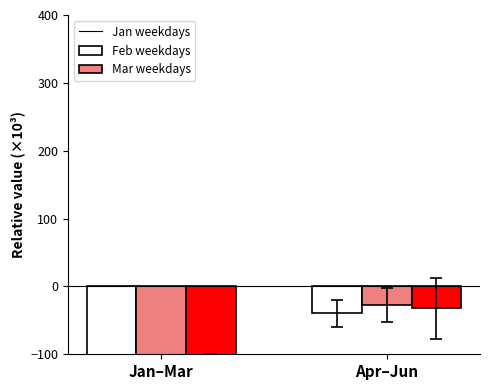

Between Apr–Jun and Jan–Mar, which is larger?

Apr–Jun